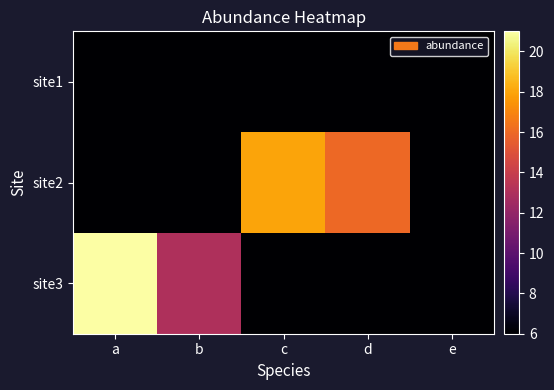

How many distinct data groups are displayed?

3